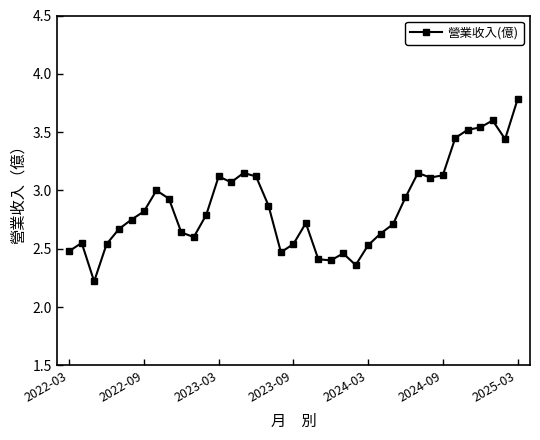

What is the smallest value displayed?

2.2